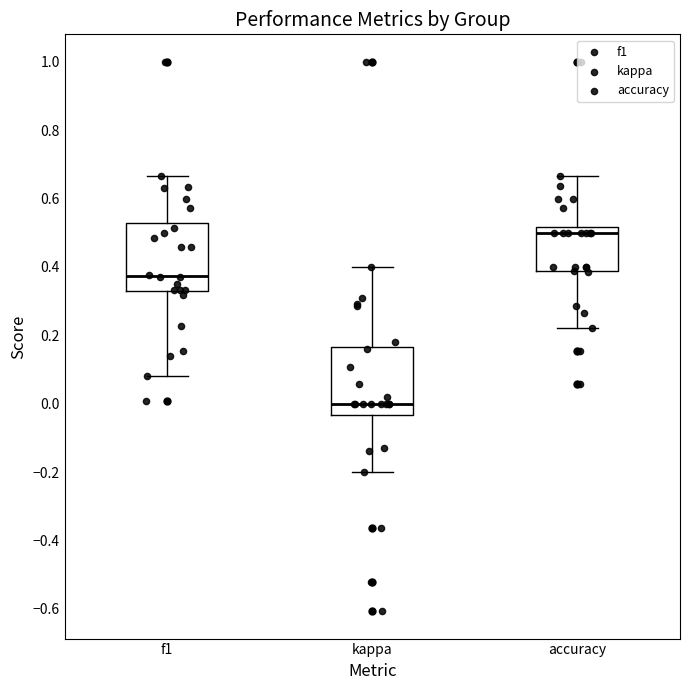

Reading left to right, read every box against the y-axis: the position of its median line, the range the box covers, and the ends of its whiskers. The values are not printed on the chart, so give them approximately, as read against the axis.

f1: median 0.38, box 0.32 to 0.52, whiskers 0.08 to 0.66
kappa: median 0.00, box -0.04 to 0.16, whiskers -0.20 to 0.40
accuracy: median 0.50, box 0.38 to 0.52, whiskers 0.22 to 0.66